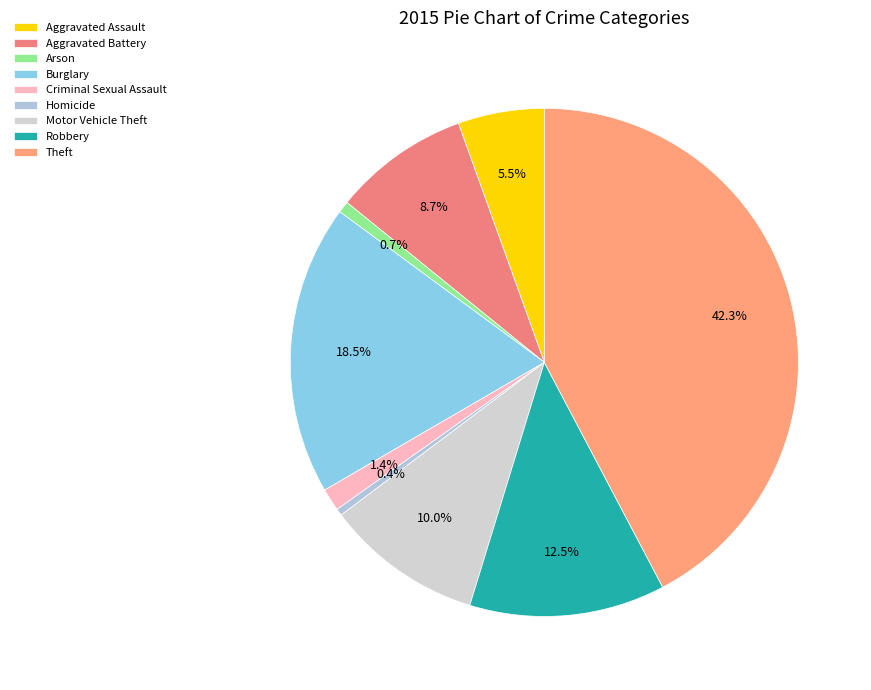

The Arson slice represents 11% of the pie. True or false?

False